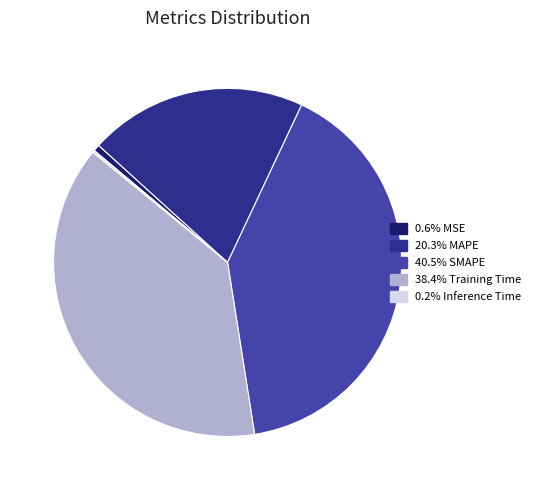

What is the largest slice in the pie chart?

SMAPE